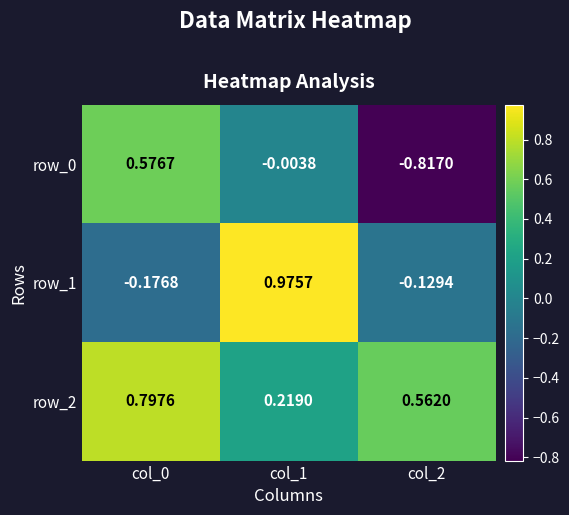

Is the value of row_0 at col_2 greater than the value of row_1 at col_1?

No